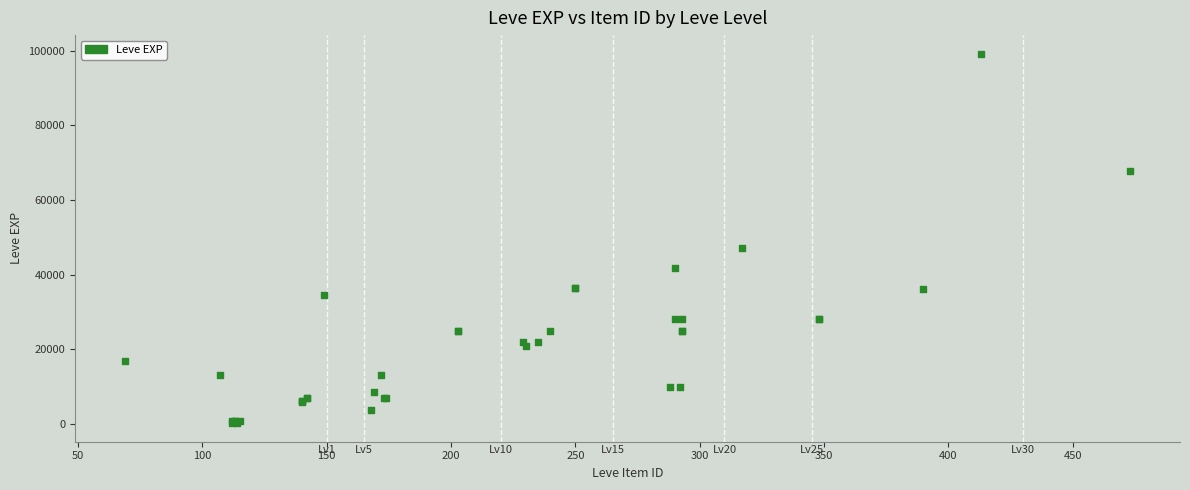

What Y value in the scatter plot is closest to 49690?

47200